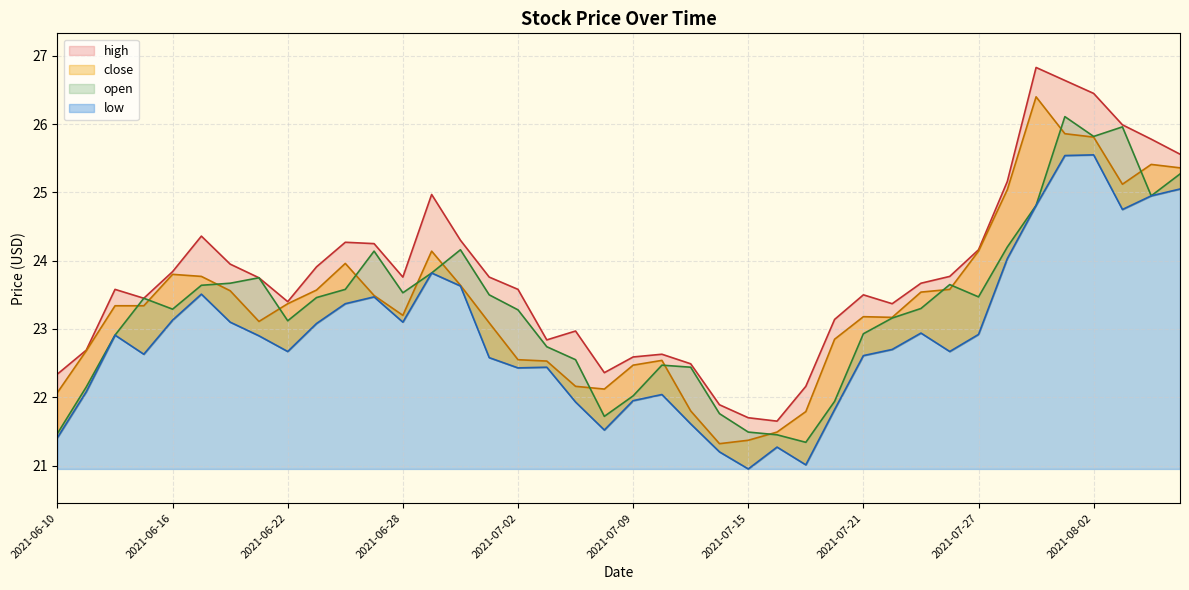

What is the label of the 28th point from the left?

2021-07-20